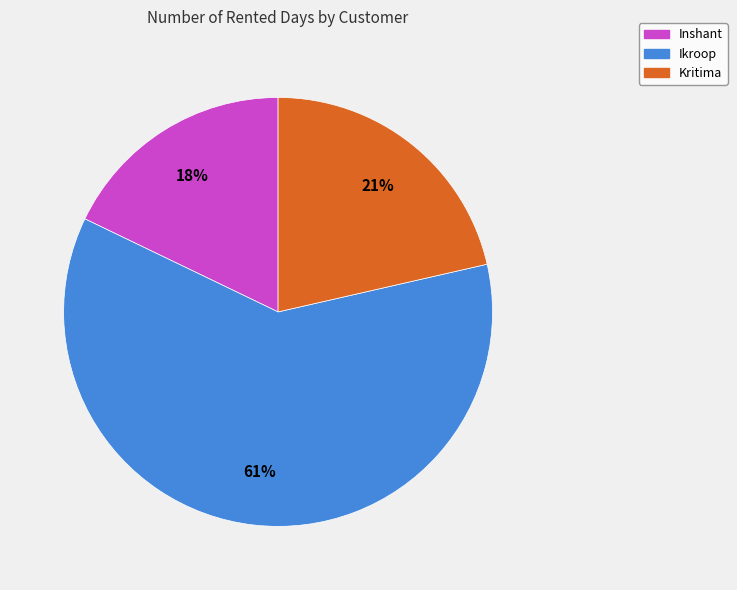

To the nearest percent, what is the difference between the Inshant and Ikroop slice percentages?

43%